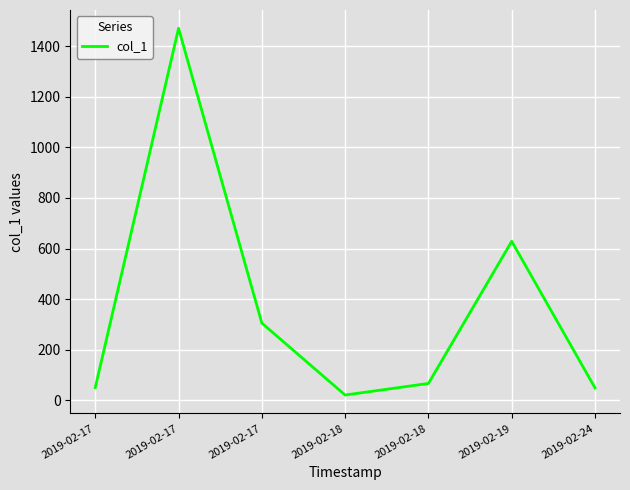

How many lines are shown in the chart?

1